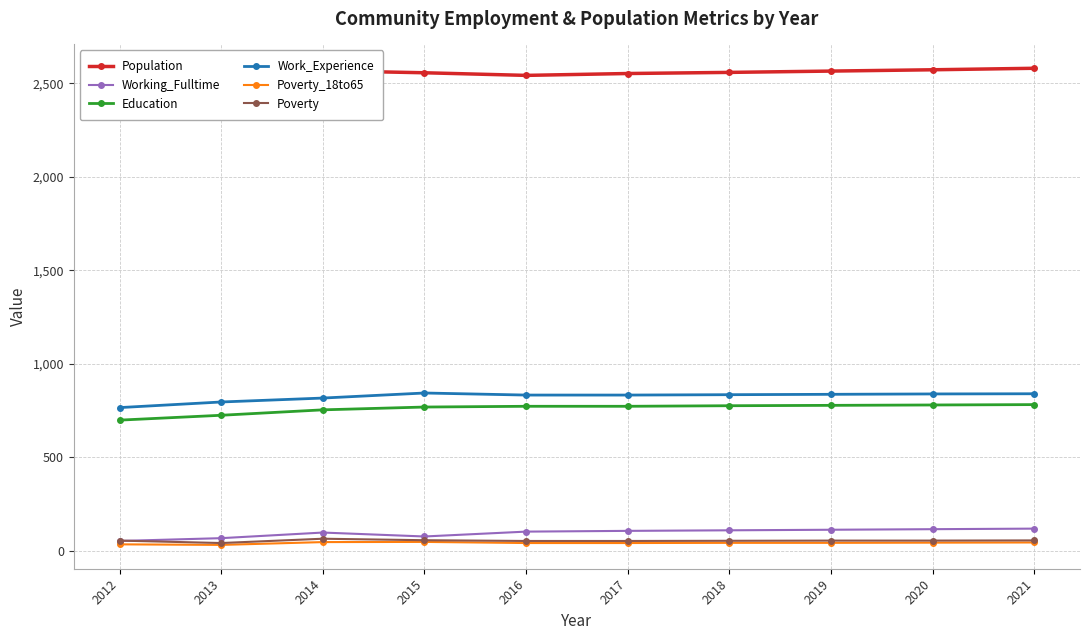

The value of Education at 2013 is 725. True or false?

True